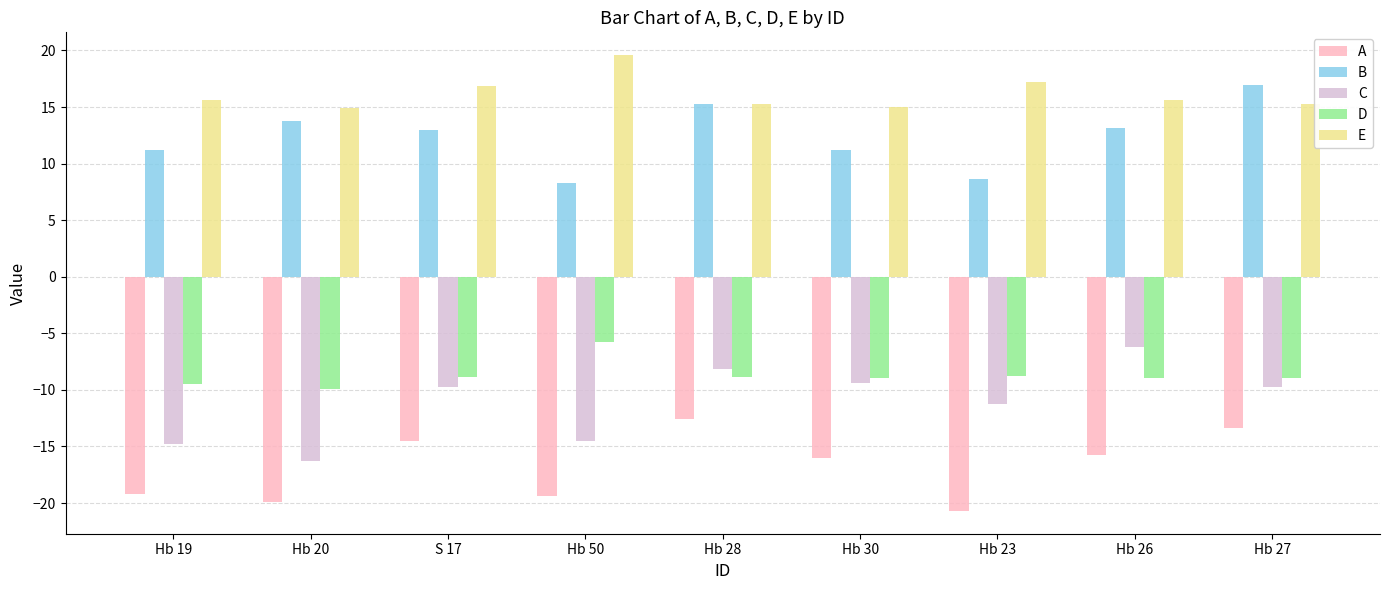

True or false: B has a value of 3.1 at Hb 28.

False